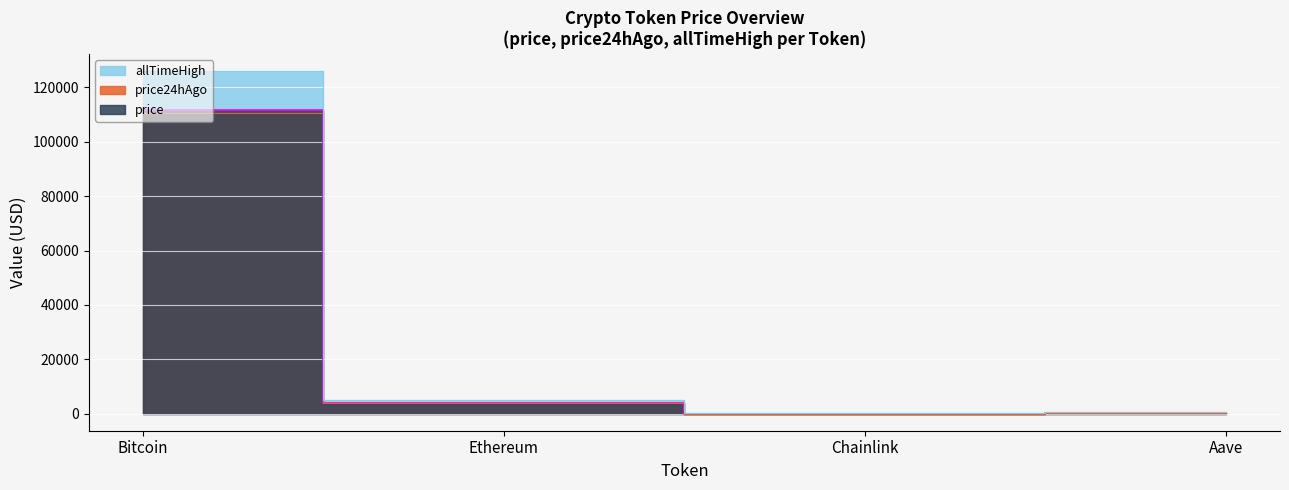

True or false: price has more than 0 interior local peaks.

False